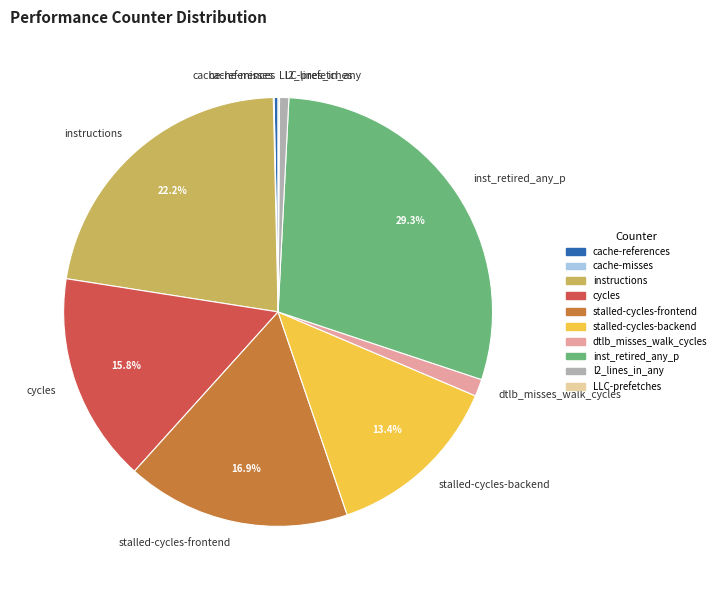

What percentage do instructions and cycles together represent?

38.0%